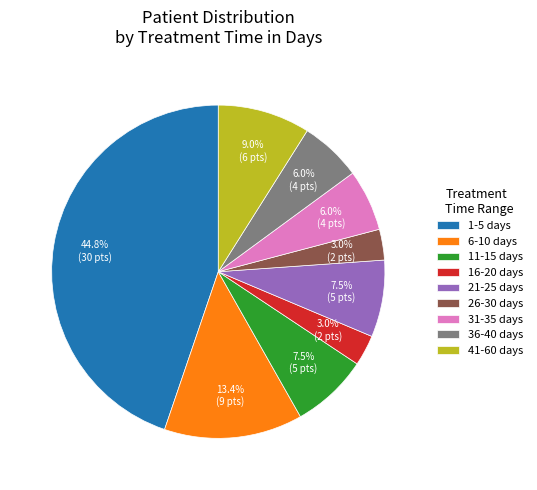

Is there any slice that represents more than half of the pie?

No